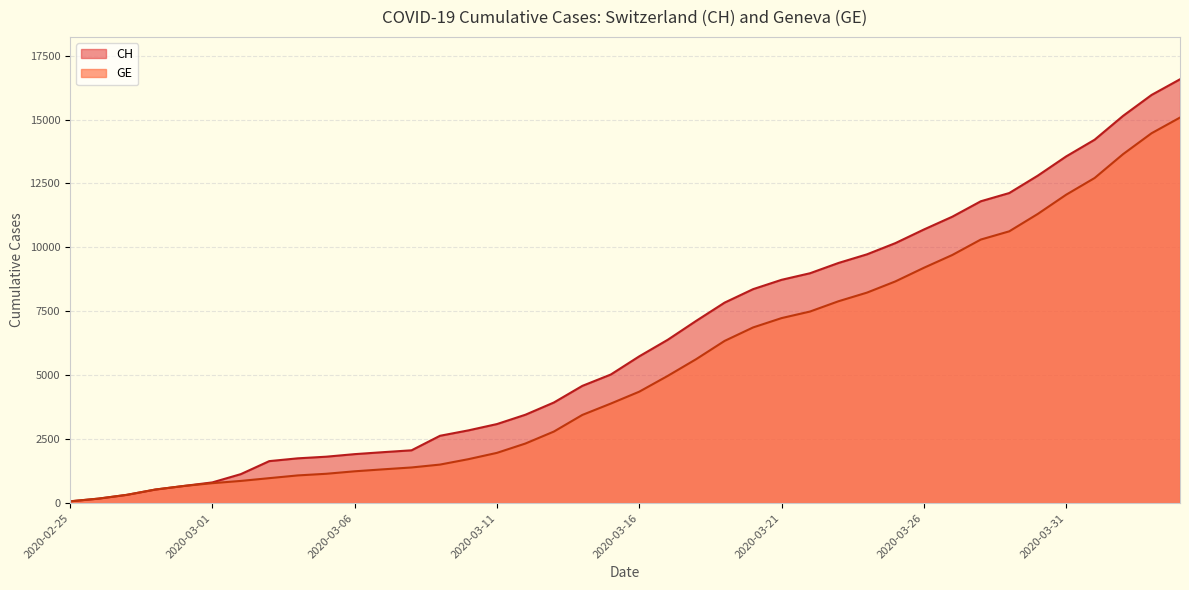

How many lines are shown in the chart?

2